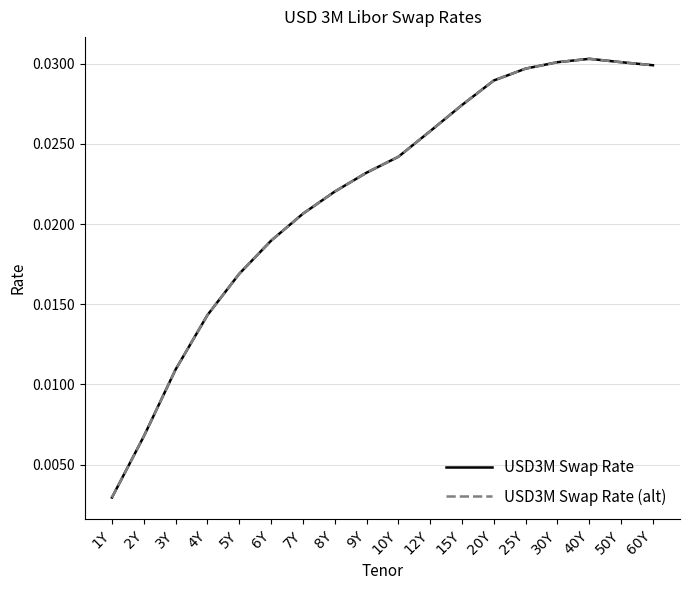

Is the value of USD3M Swap Rate (alt) at 12Y greater than the value of USD3M Swap Rate at 7Y?

Yes